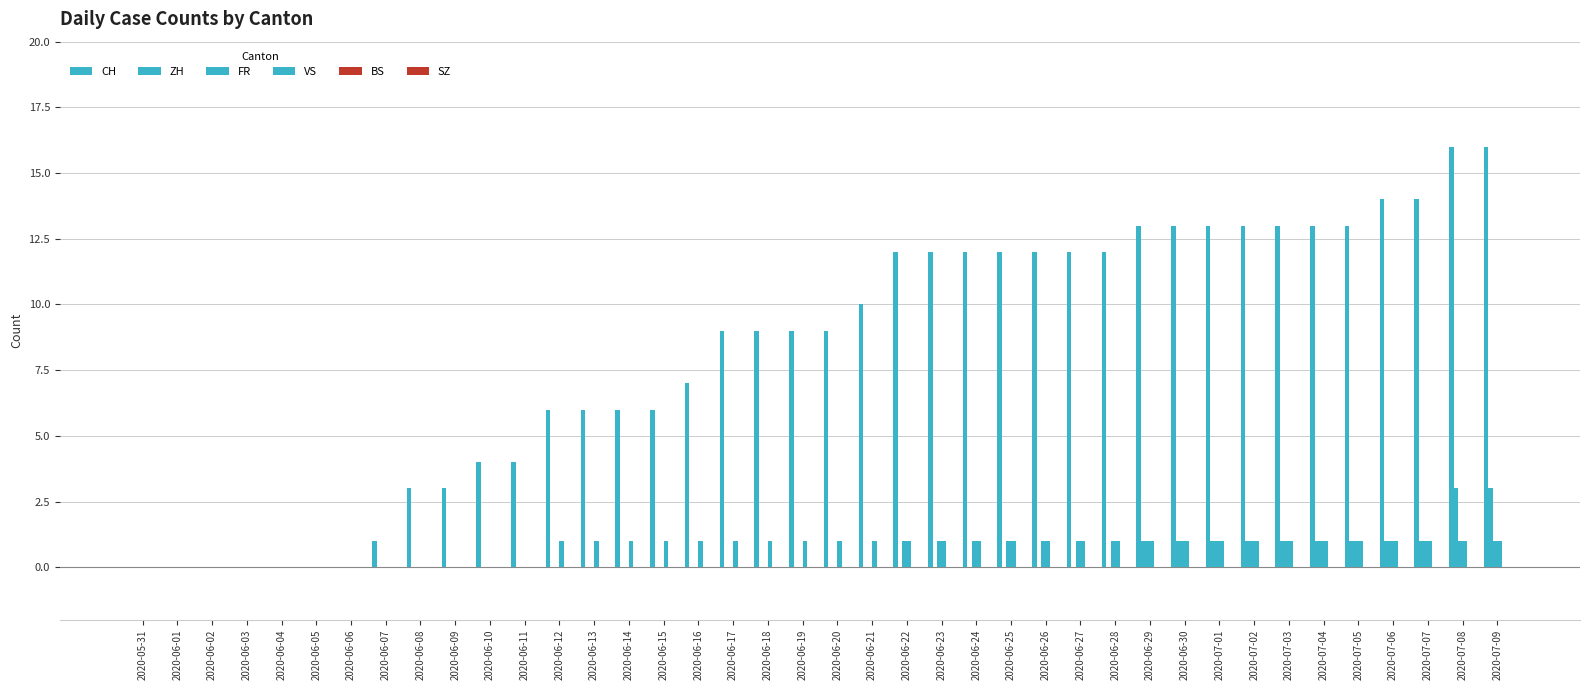

How many categories are shown in the chart?

40